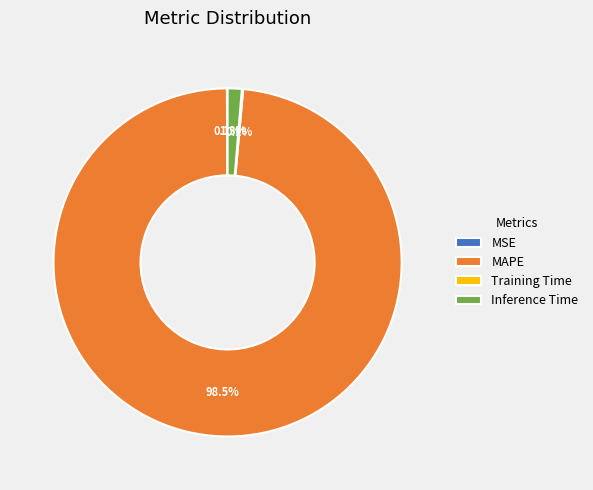

Which category accounts for the majority?

MAPE